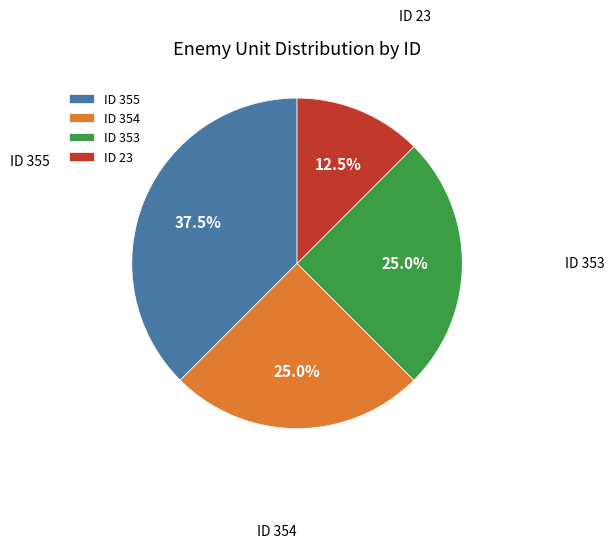

Count the number of slices in the pie.

4